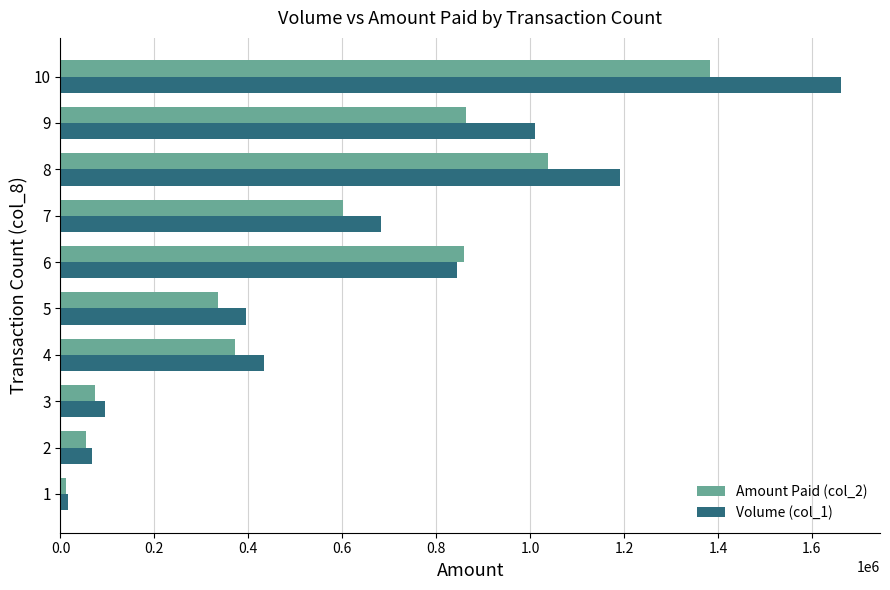

The value of Amount Paid (col_2) at 7 is 601200. True or false?

True